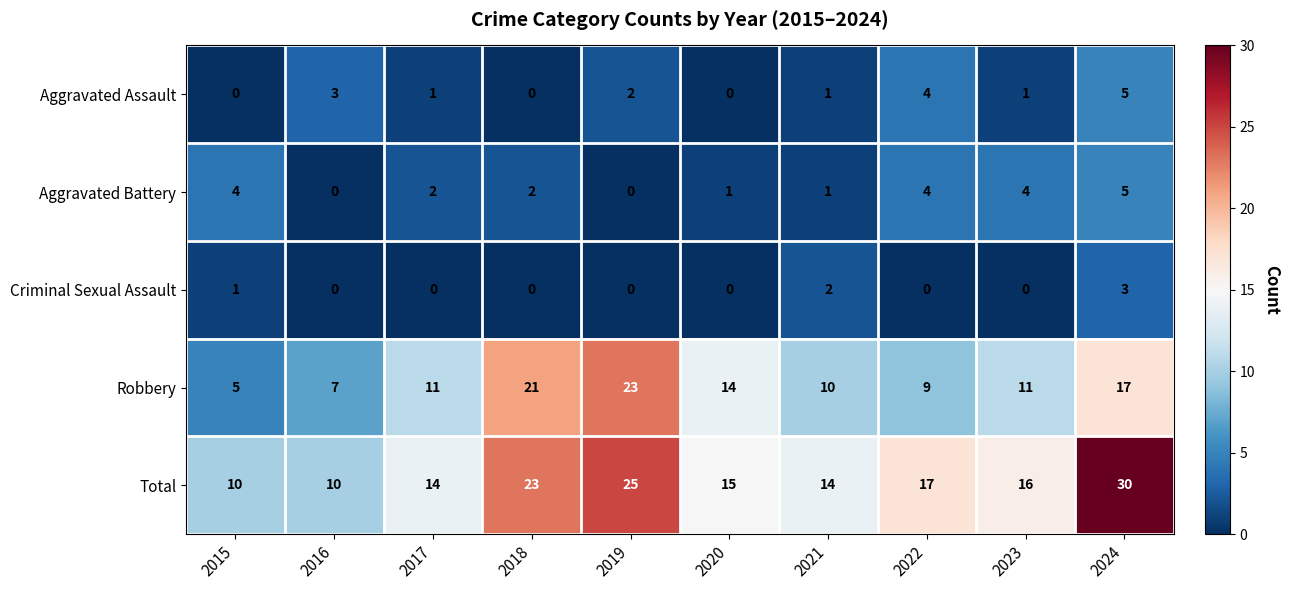

Rank the series at 2023 from highest to lowest value.

Total, Robbery, Aggravated Battery, Aggravated Assault, Criminal Sexual Assault